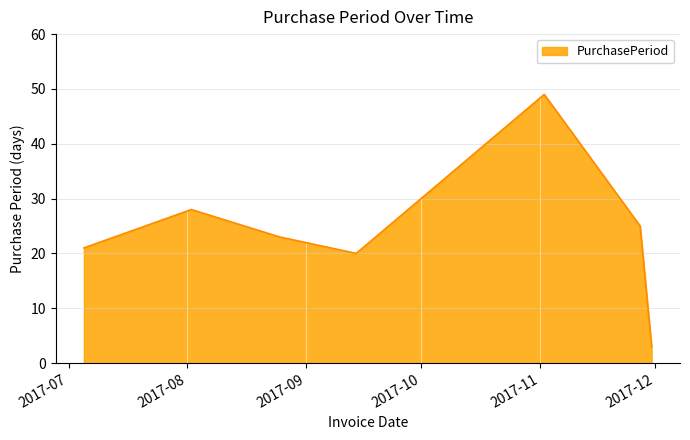

How many distinct data groups are displayed?

1